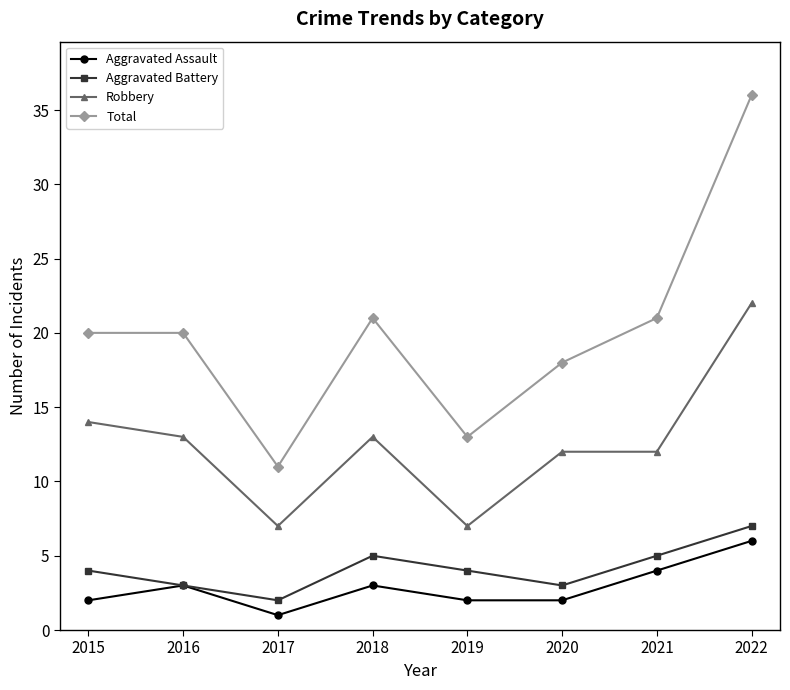

Is the value of Aggravated Battery at 2021 greater than the value of Total at 2018?

No